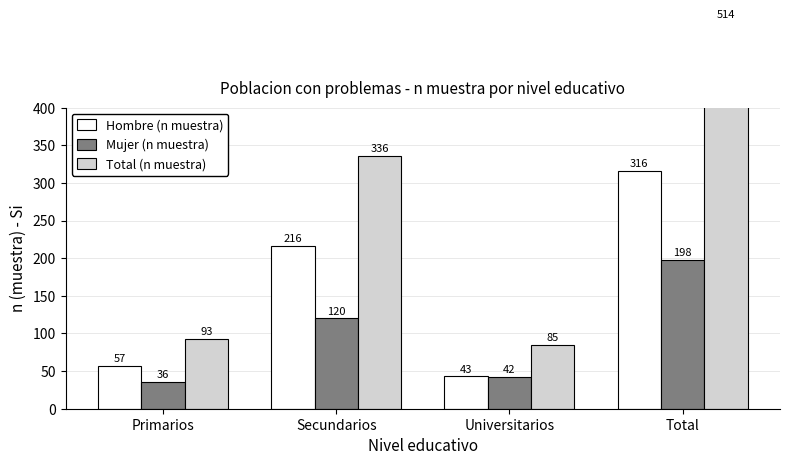

Which series has the widest spread of values?

Total (n muestra)